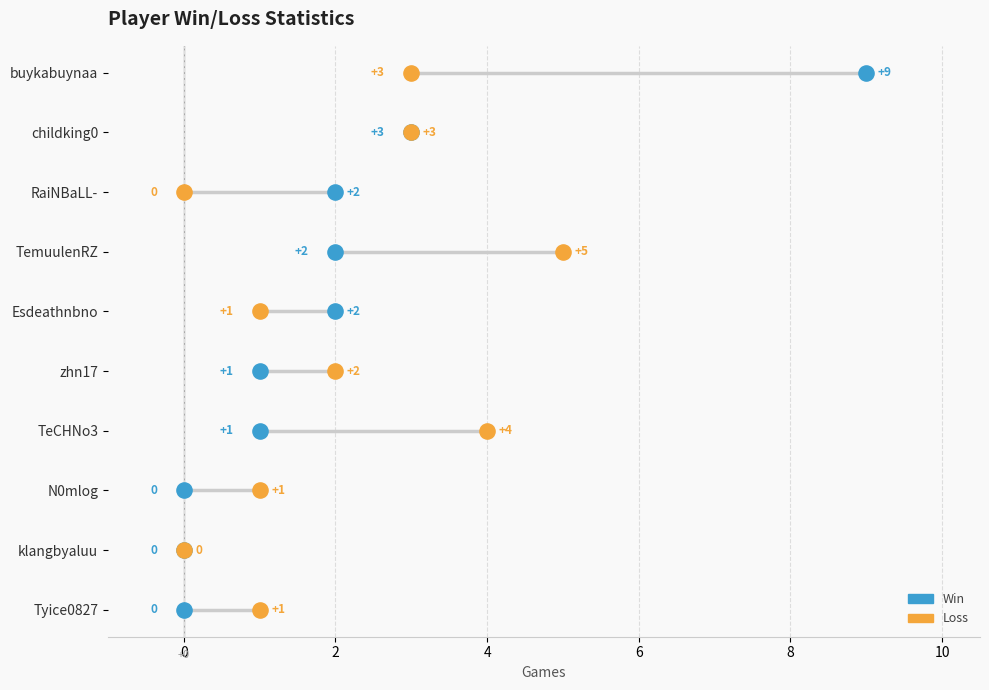

Which series has the widest spread of Y values?

Win